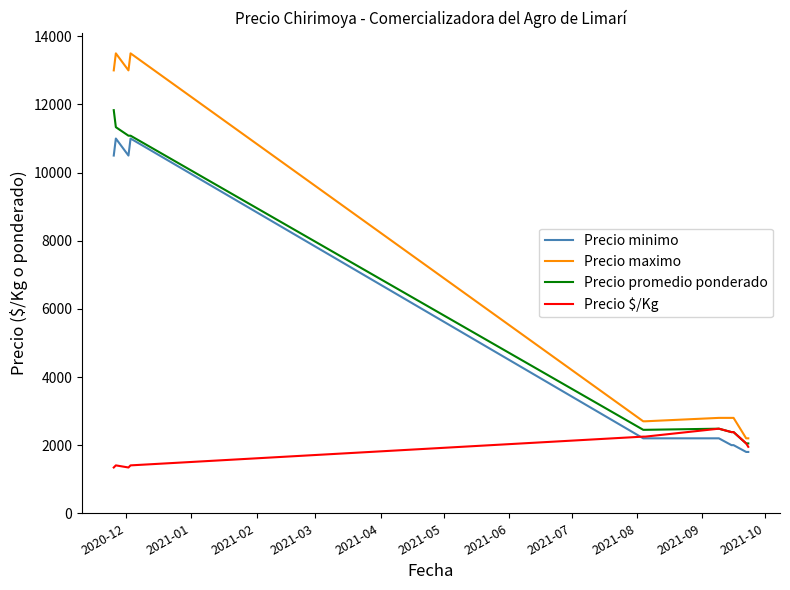

What is the maximum value shown in the chart?

13500